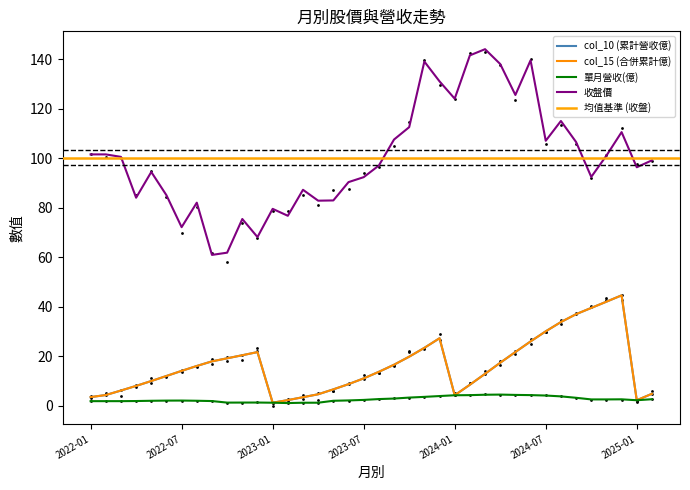

Which series has the largest total across all categories?

收盤價